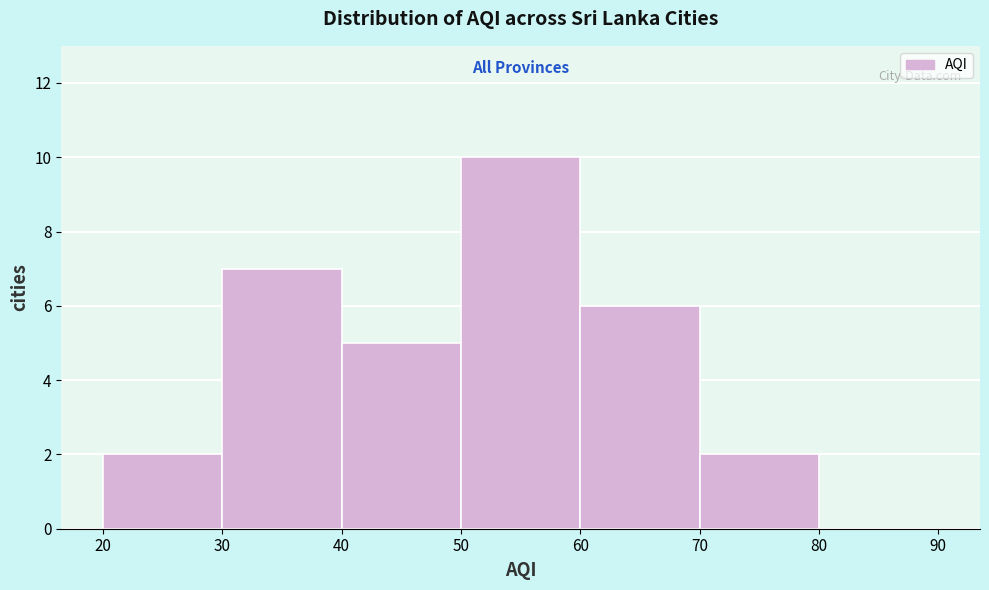

Over which range of the x-axis is the bar tallest?

50 to 60